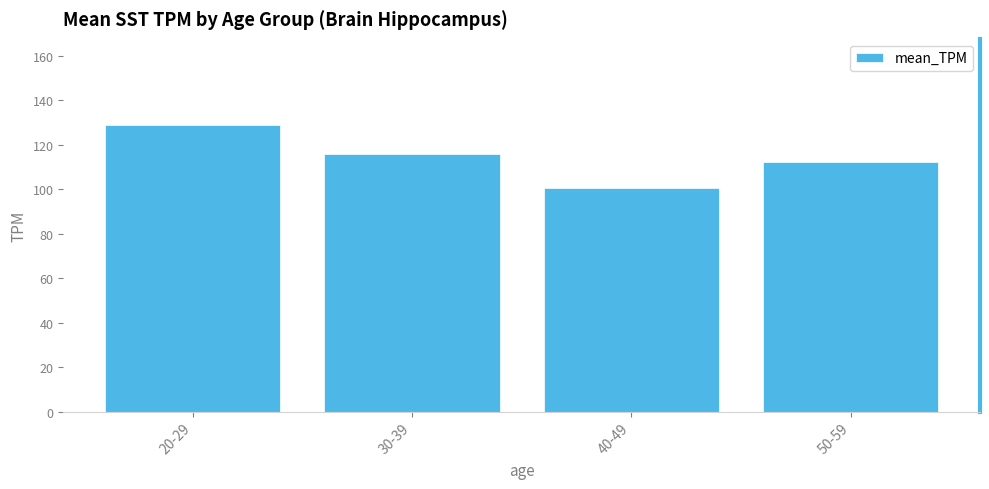

What is the label of the 3rd bar from the left?

40-49